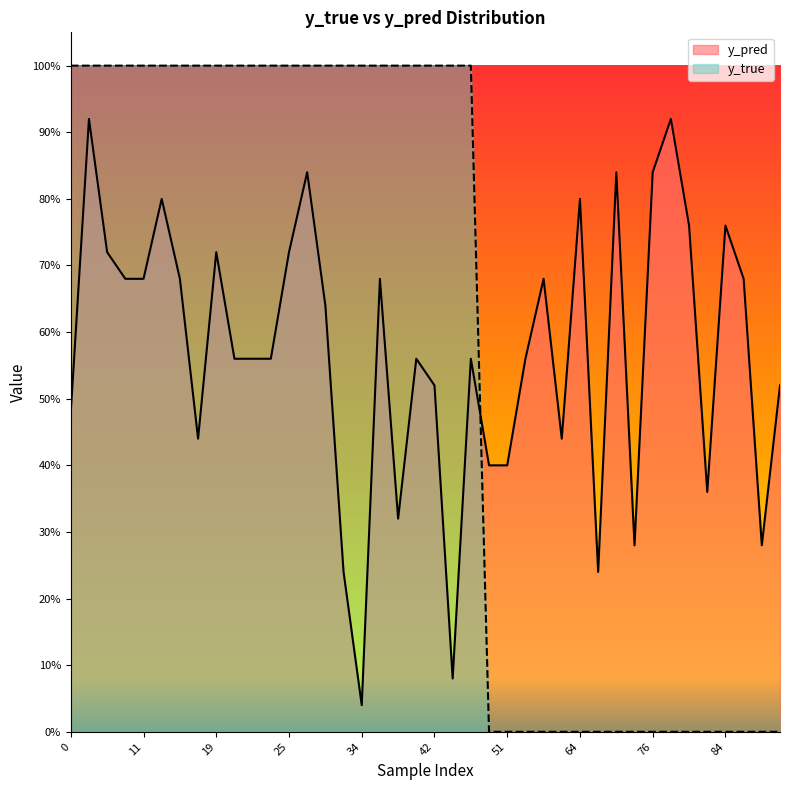

Does the chart display data point markers on the line(s)?

No